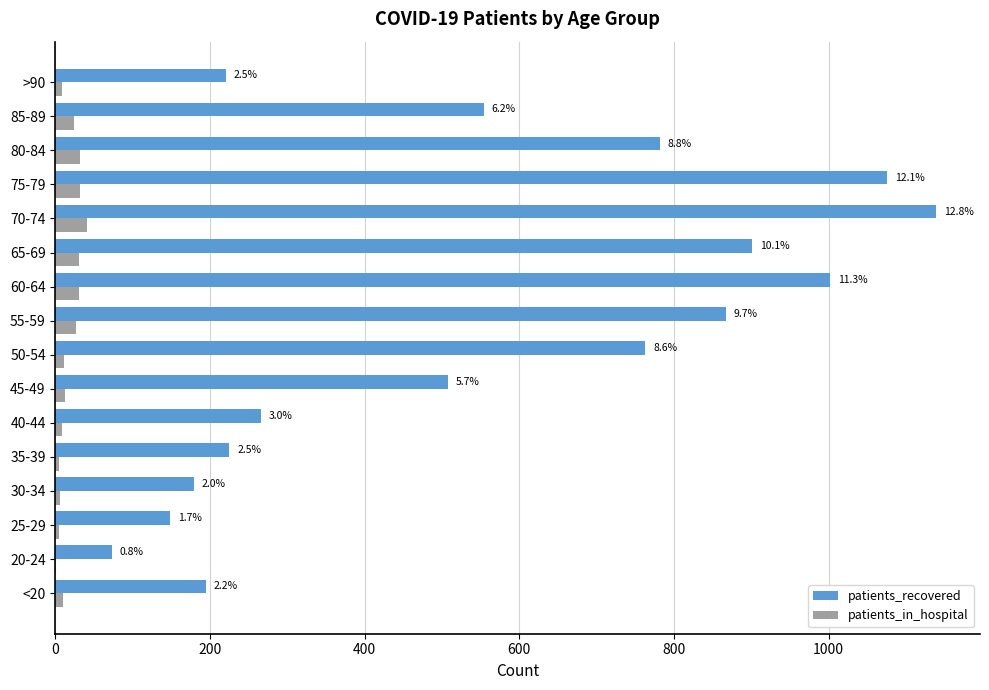

Which series has the widest spread of values?

patients_recovered